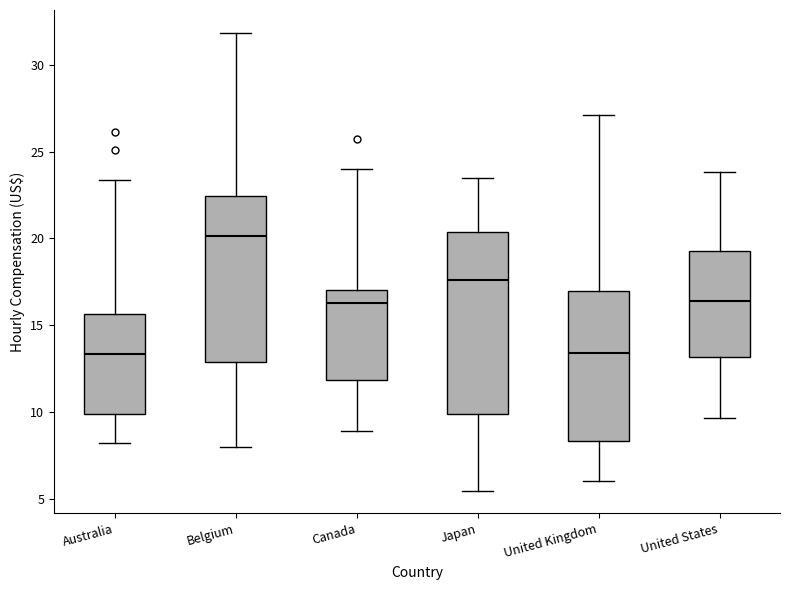

Reading left to right, transcribe this box plot: for each box, give where its median line is, the range the box spans, and where its two whiskers end, as read against the y-axis. The values are not printed on the chart, so give them approximately, as read against the axis.

Australia: median 13.5, box 10.0 to 15.5, whiskers 8.0 to 23.5
Belgium: median 20.0, box 13.0 to 22.5, whiskers 8.0 to 32.0
Canada: median 16.5, box 12.0 to 17.0, whiskers 9.0 to 24.0
Japan: median 17.5, box 10.0 to 20.5, whiskers 5.5 to 23.5
United Kingdom: median 13.5, box 8.5 to 17.0, whiskers 6.0 to 27.0
United States: median 16.5, box 13.0 to 19.5, whiskers 9.5 to 24.0